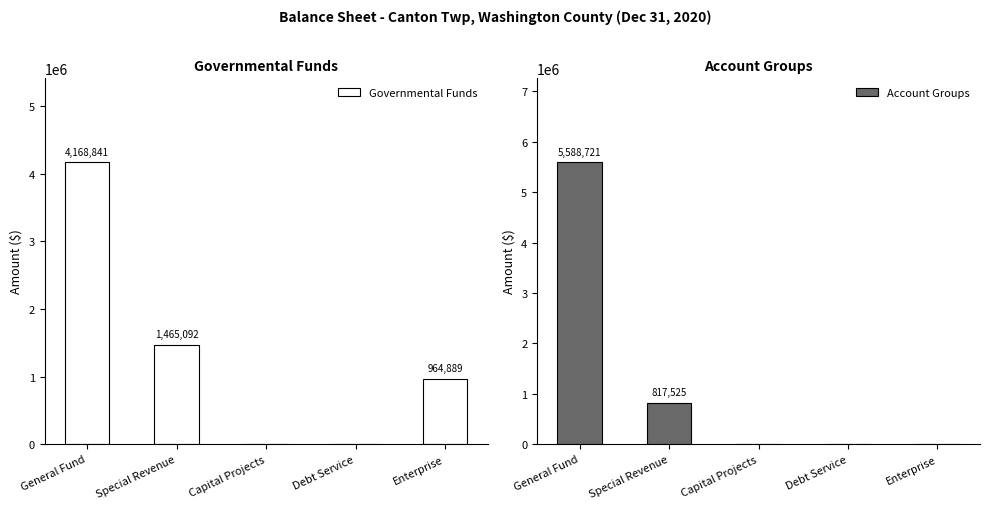

What is the label of the 4th bar from the left?

Debt Service